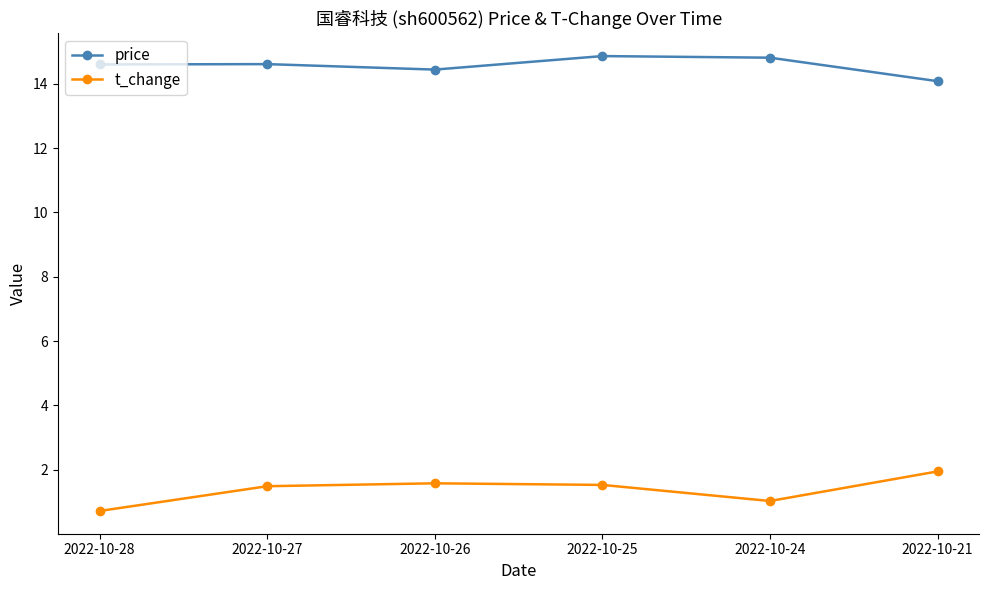

Is the value of t_change at 2022-10-27 greater than the value of price at 2022-10-28?

No